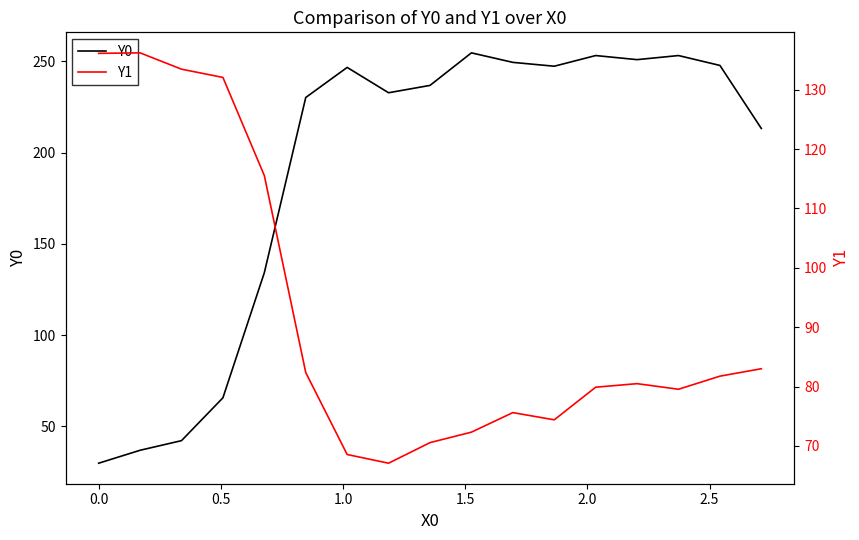

How many values in the Y0 series are below 236?

8